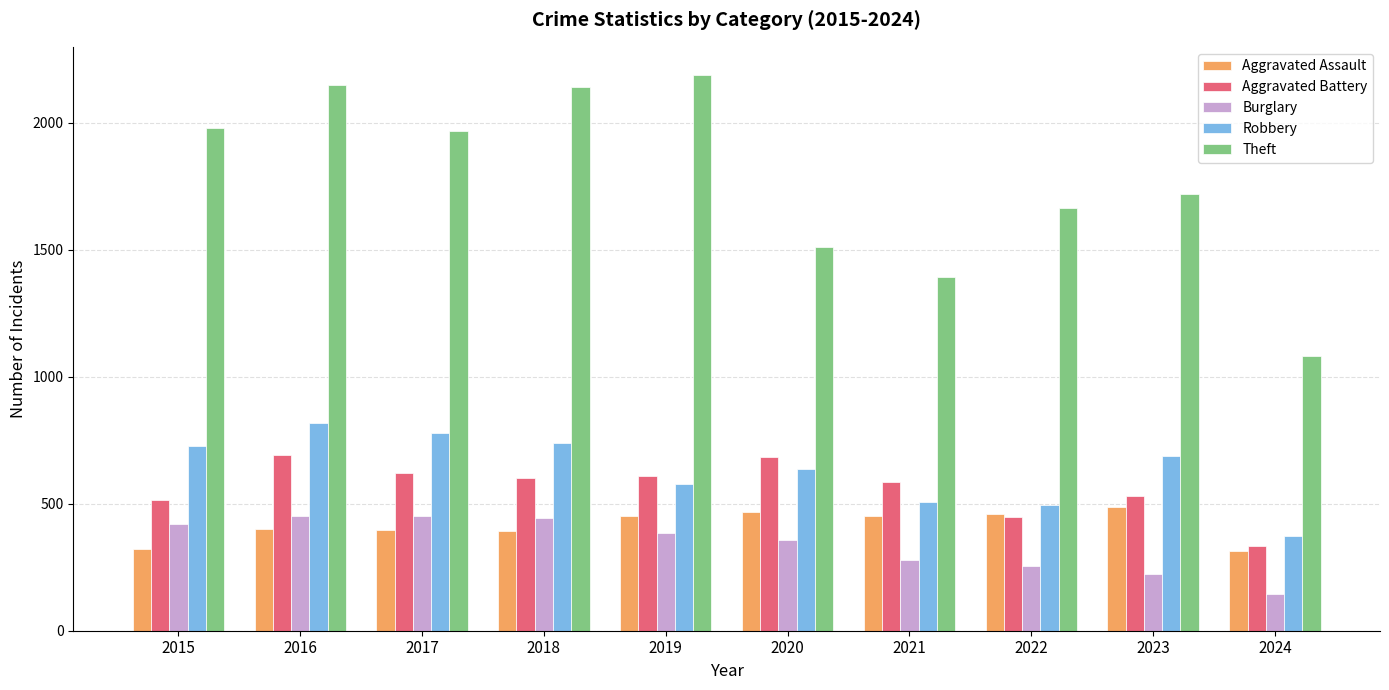

How many bars are there in each group?

5